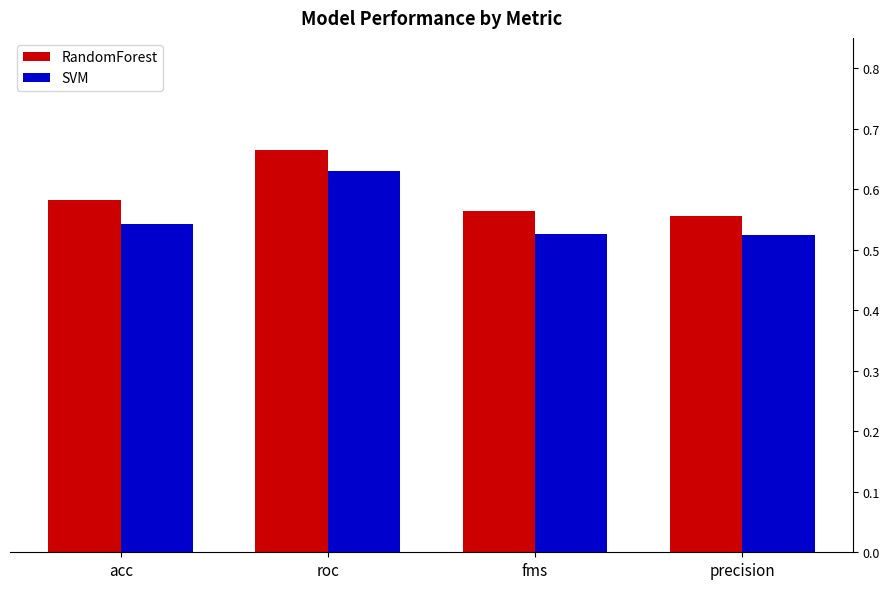

Rank the series at acc from highest to lowest value.

RandomForest, SVM